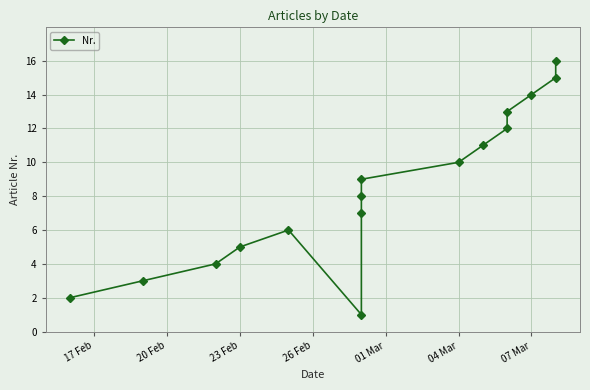

How many lines are shown in the chart?

1